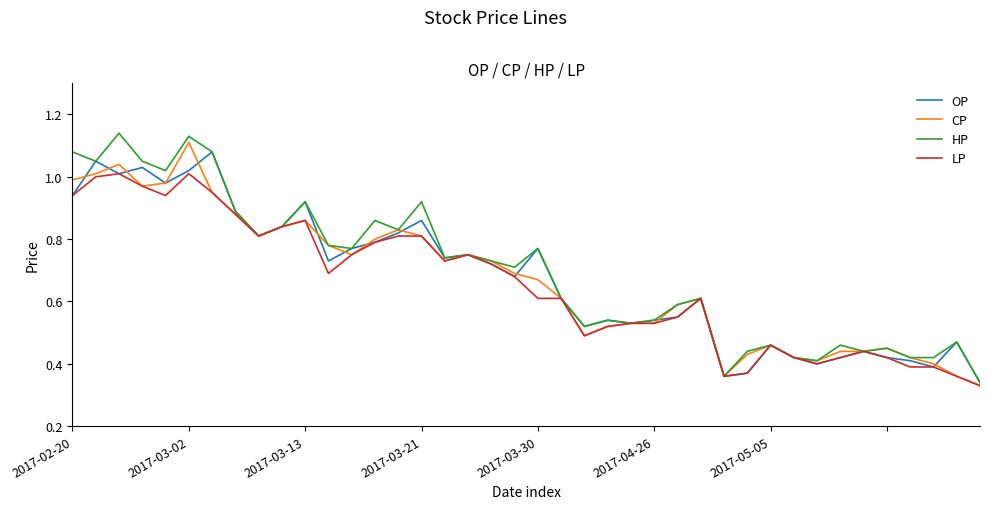

Which series has the widest spread of values?

HP